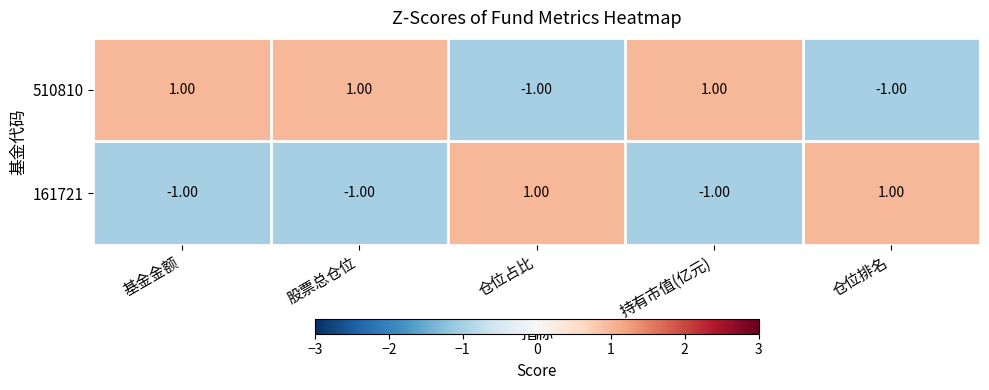

Which series has the largest total across all categories?

510810